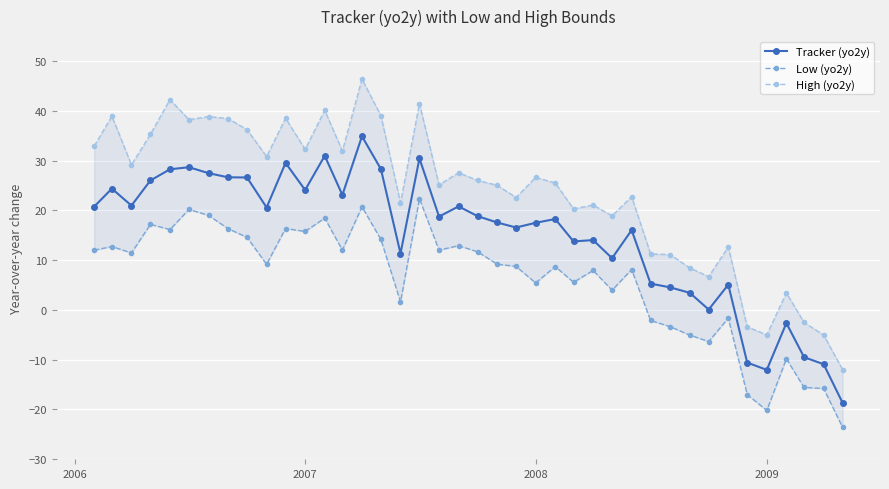

What is the minimum value for Tracker (yo2y)?

-18.7